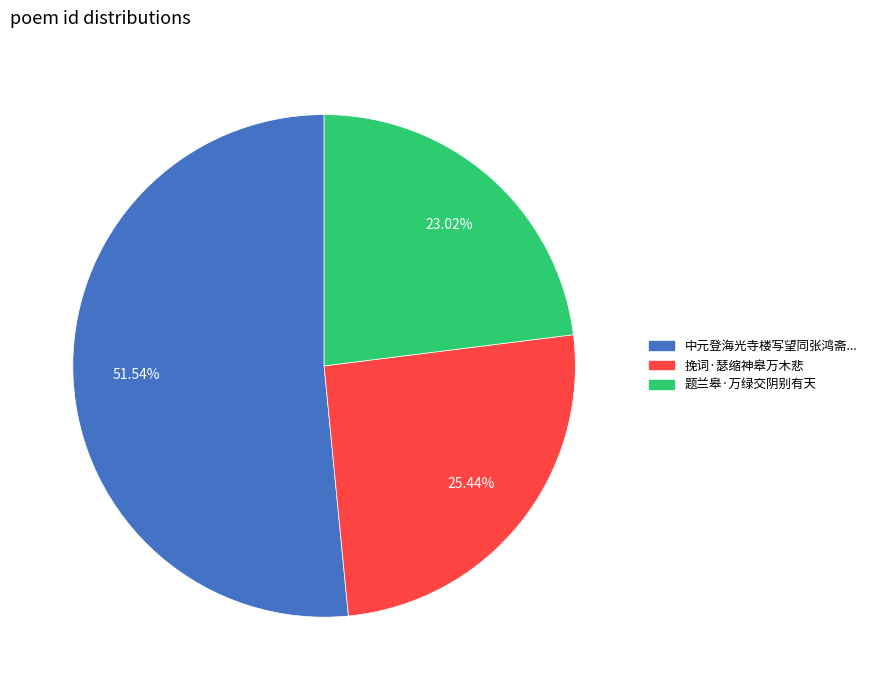

What is the largest slice in the pie chart?

中元登海光寺楼写望同张鸿斋...